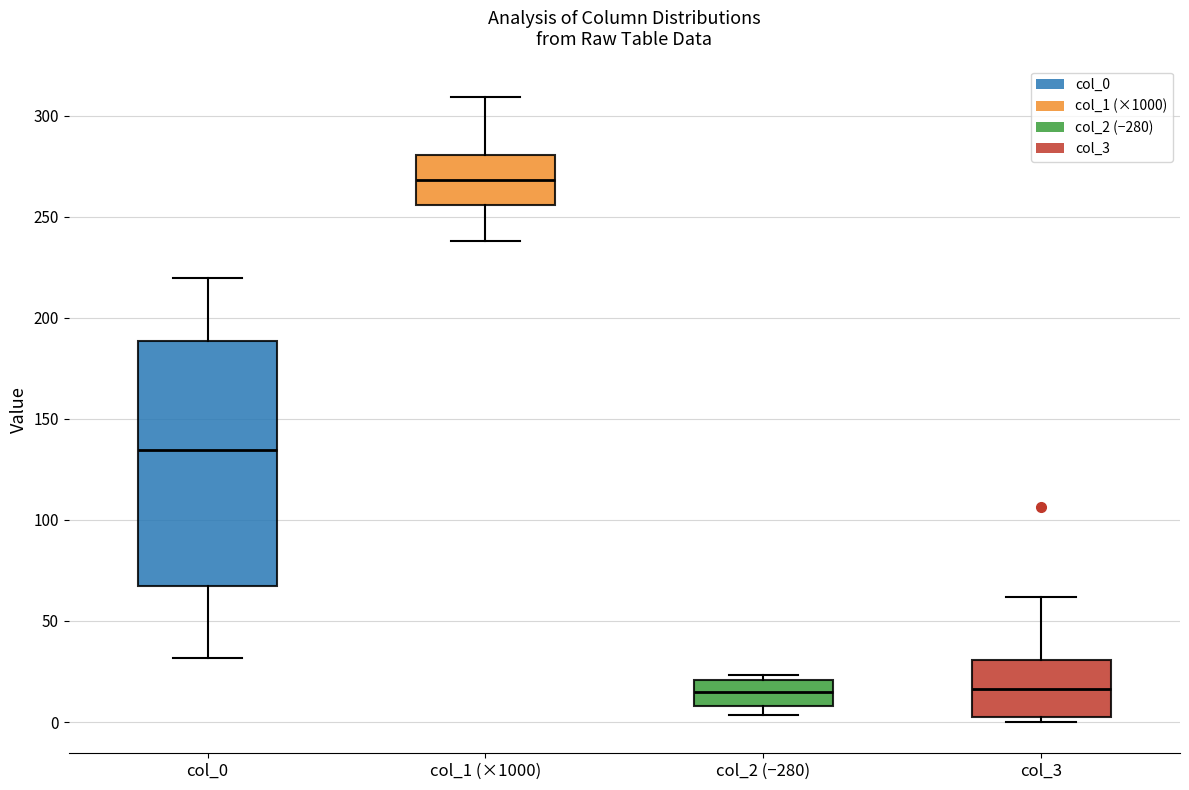

Comparing the boxes themselves (not the whiskers), which one is the tallest?

col_0